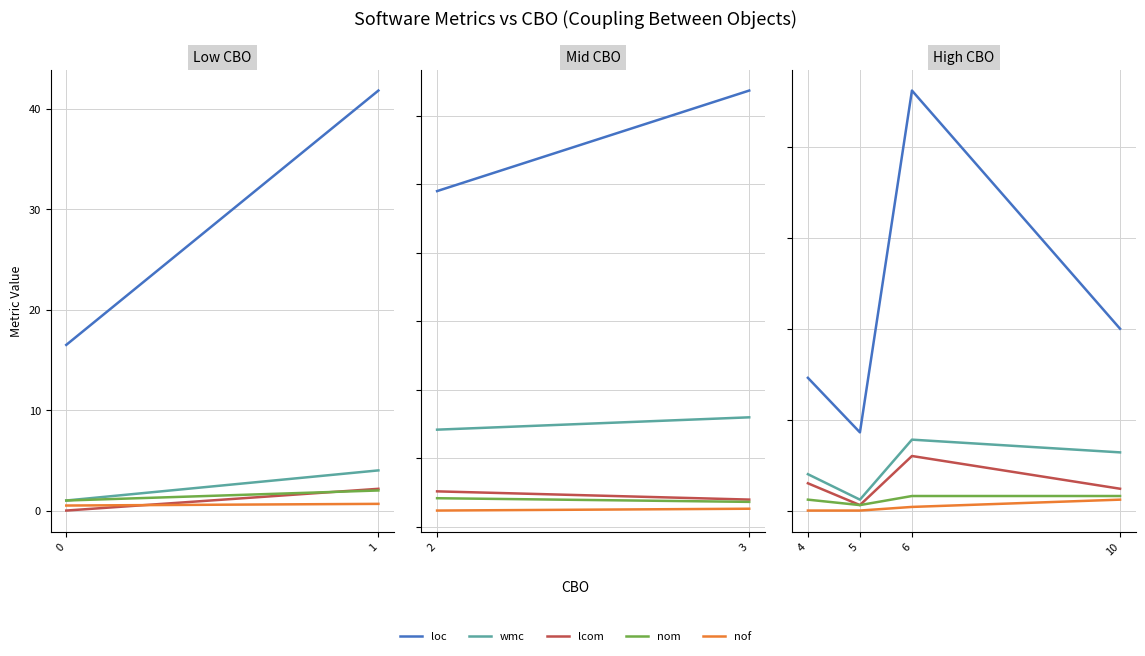

What is the difference between the maximum and minimum values in the lcom series?

27